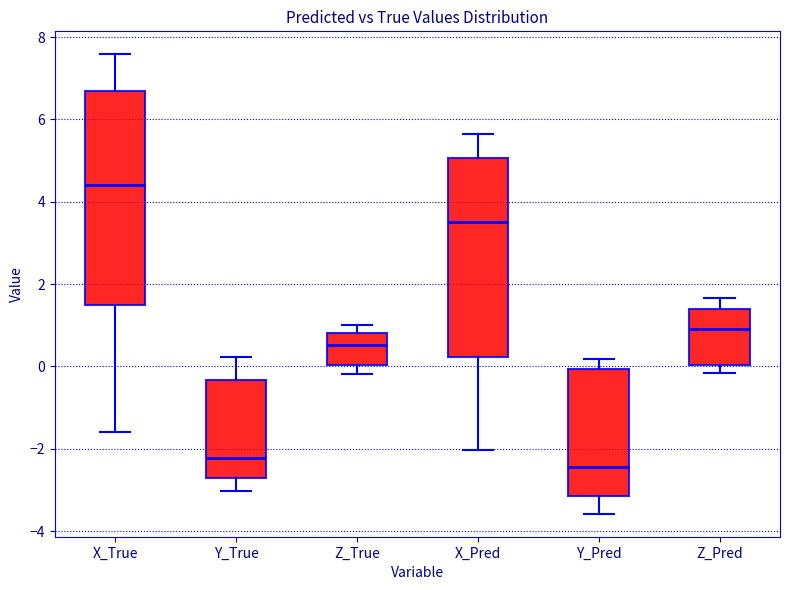

Reading left to right, read every box against the y-axis: the position of its median line, the range the box covers, and the ends of its whiskers. The values are not printed on the chart, so give them approximately, as read against the axis.

X_True: median 4.4, box 1.4 to 6.6, whiskers -1.6 to 7.6
Y_True: median -2.2, box -2.8 to -0.4, whiskers -3.0 to 0.2
Z_True: median 0.6, box 0.0 to 0.8, whiskers -0.2 to 1.0
X_Pred: median 3.4, box 0.2 to 5.0, whiskers -2.0 to 5.6
Y_Pred: median -2.4, box -3.2 to 0.0, whiskers -3.6 to 0.2
Z_Pred: median 1.0, box 0.0 to 1.4, whiskers -0.2 to 1.6